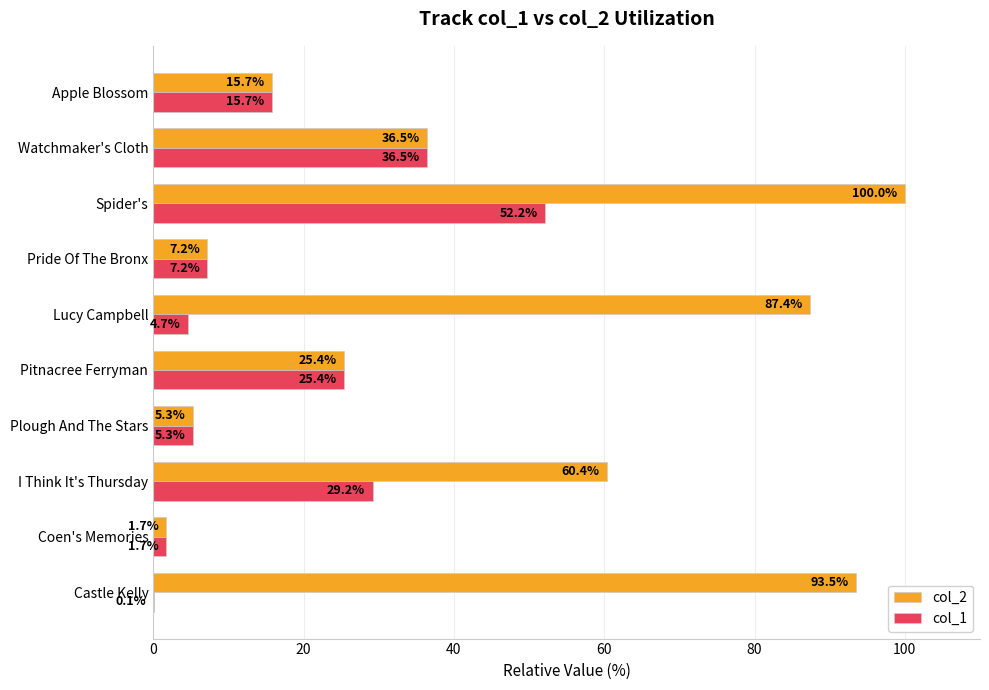

What is the approximate value of col_1 at Pride Of The Bronx?

7.2